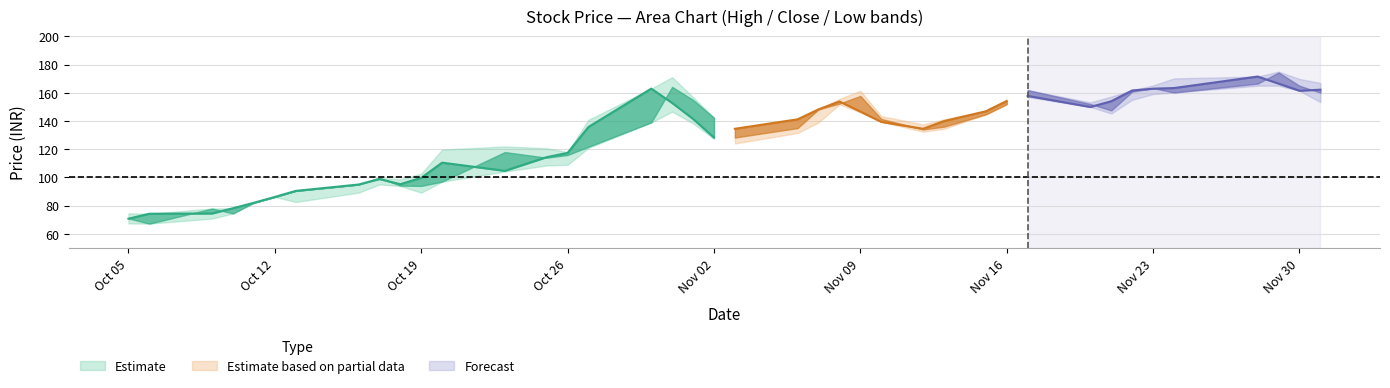

Between 8 and 27, which series saw the biggest shift?

High